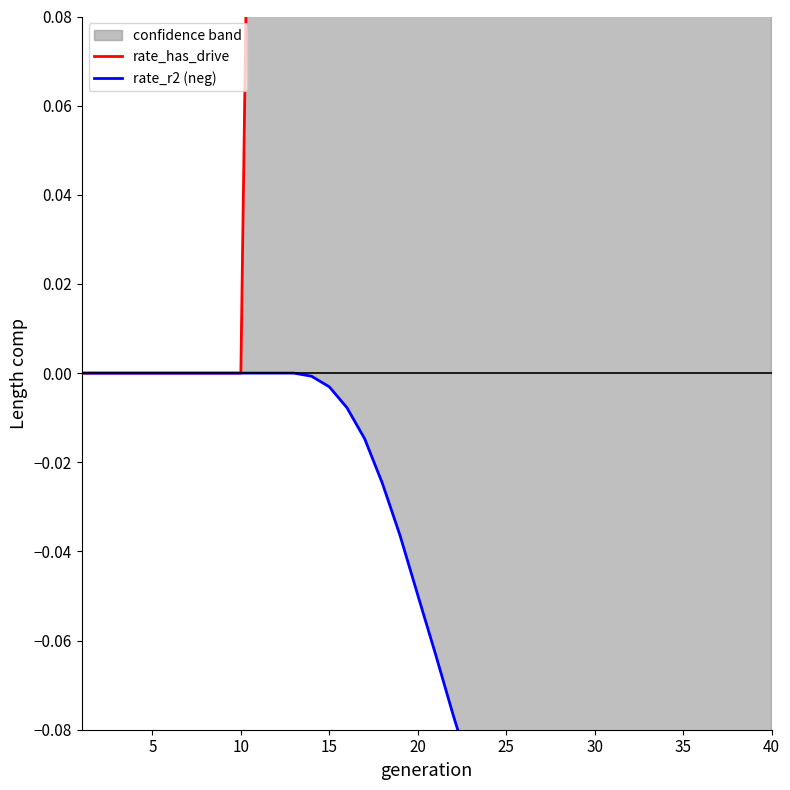

What is the total value across all series at 15?

0.6